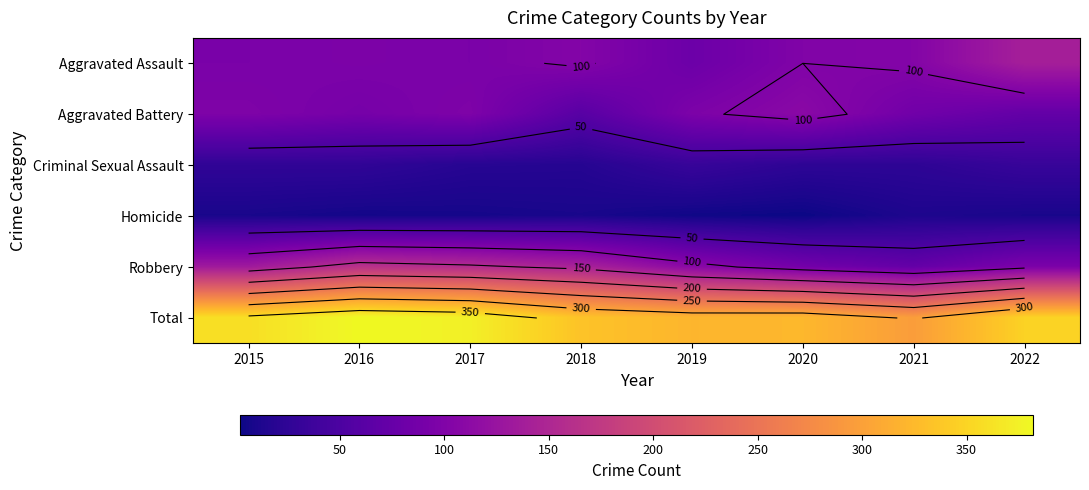

True or false: Robbery has a value of 179 at 2015.

False